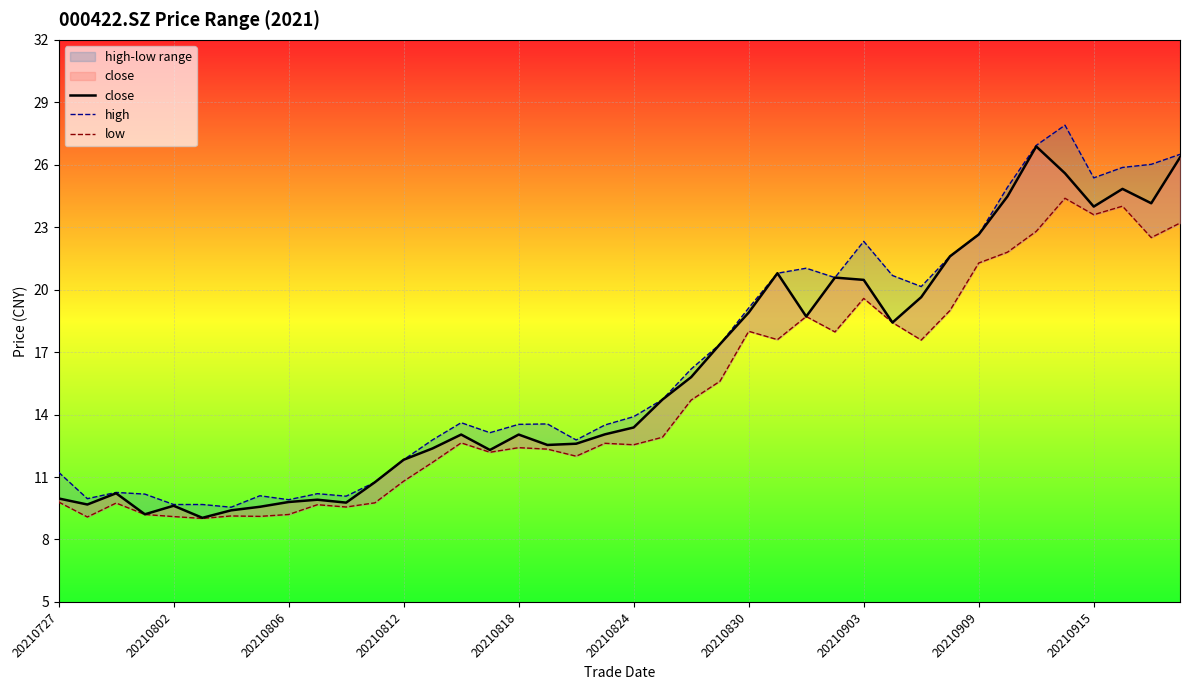

Is this an area chart (filled region under the line)?

No